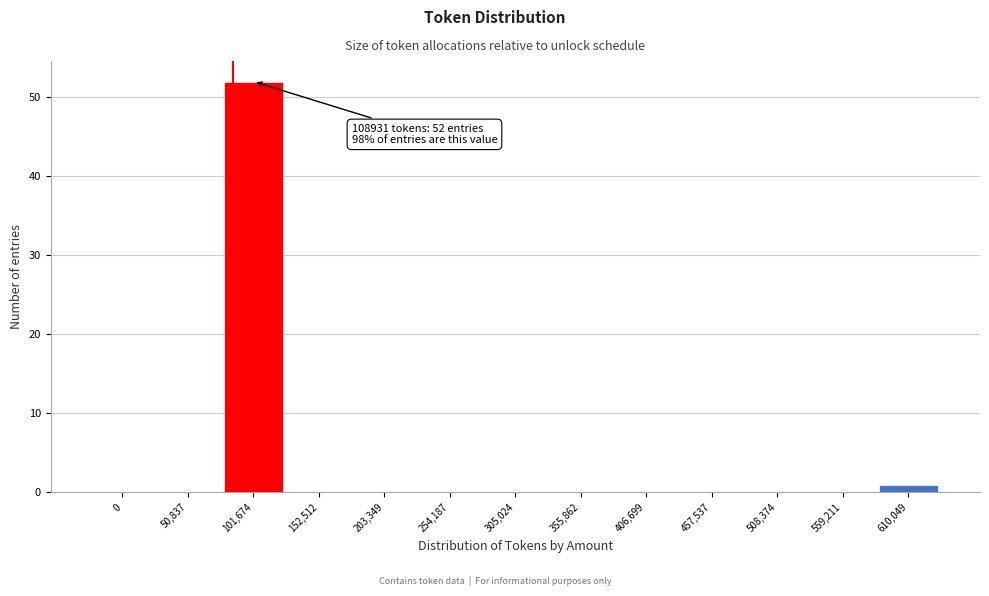

Reading right to left, list all the values displayed in this chart.

610,049=1	559,211=0	508,374=0	457,537=0	406,699=0	355,862=0	305,024=0	254,187=0	203,349=0	152,512=0	101,674=52	50,837=0	0=0